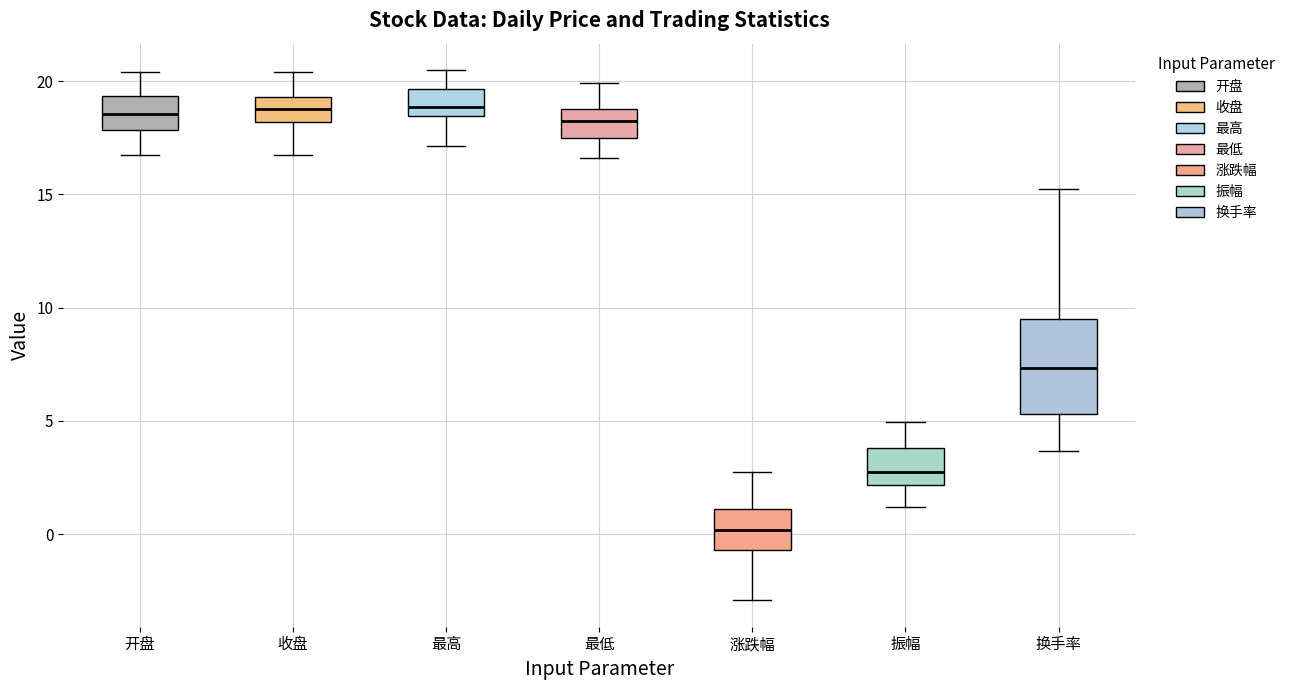

Reading left to right, transcribe this box plot: for each box, give where its median line is, the range the box spans, and where its two whiskers end, as read against the y-axis. The values are not printed on the chart, so give them approximately, as read against the axis.

开盘: median 18.5, box 18.0 to 19.5, whiskers 16.5 to 20.5
收盘: median 18.5, box 18.0 to 19.5, whiskers 16.5 to 20.5
最高: median 19.0, box 18.5 to 19.5, whiskers 17.0 to 20.5
最低: median 18.0, box 17.5 to 19.0, whiskers 16.5 to 20.0
涨跌幅: median 0.0, box -0.5 to 1.0, whiskers -3.0 to 2.5
振幅: median 3.0, box 2.0 to 4.0, whiskers 1.0 to 5.0
换手率: median 7.5, box 5.5 to 9.5, whiskers 3.5 to 15.5